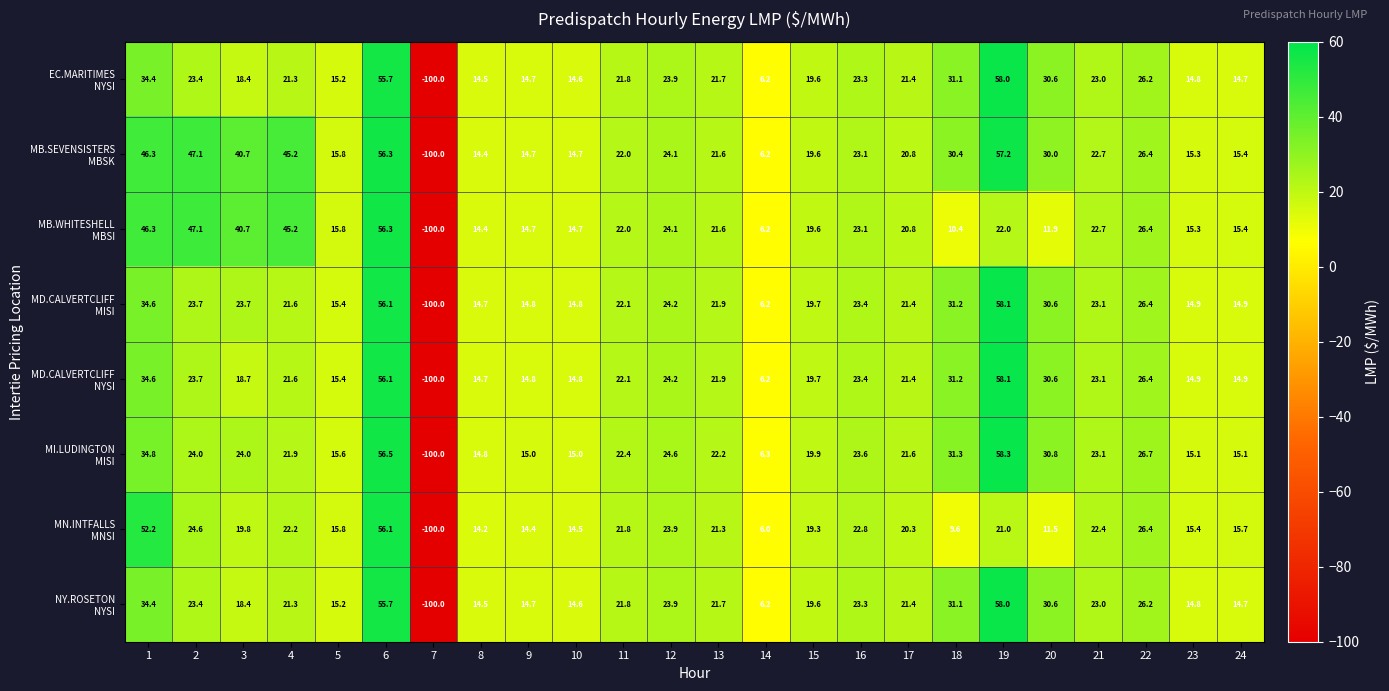

What is the greatest value displayed?

58.3